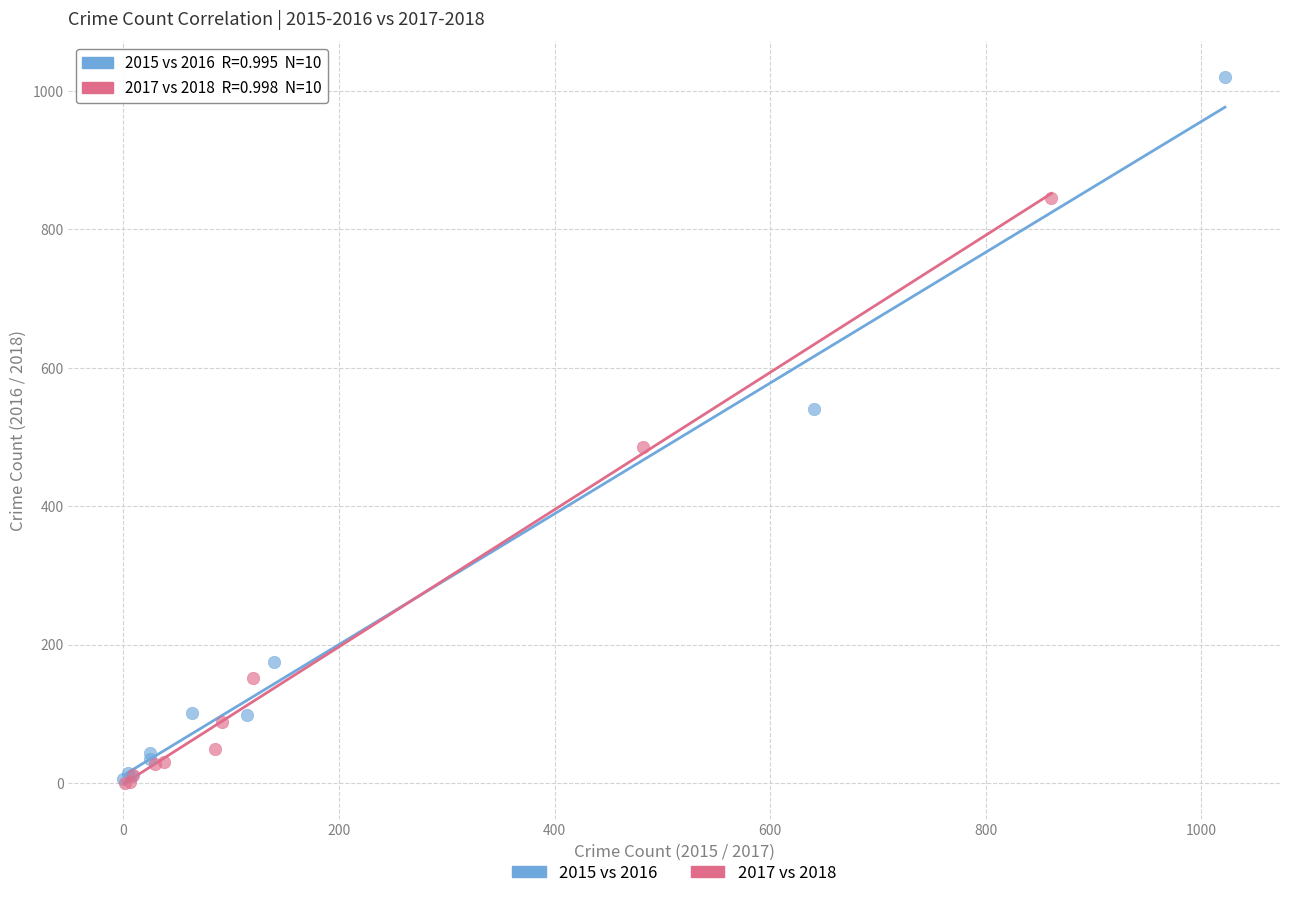

Which series has the widest spread of Y values?

2015 vs 2016